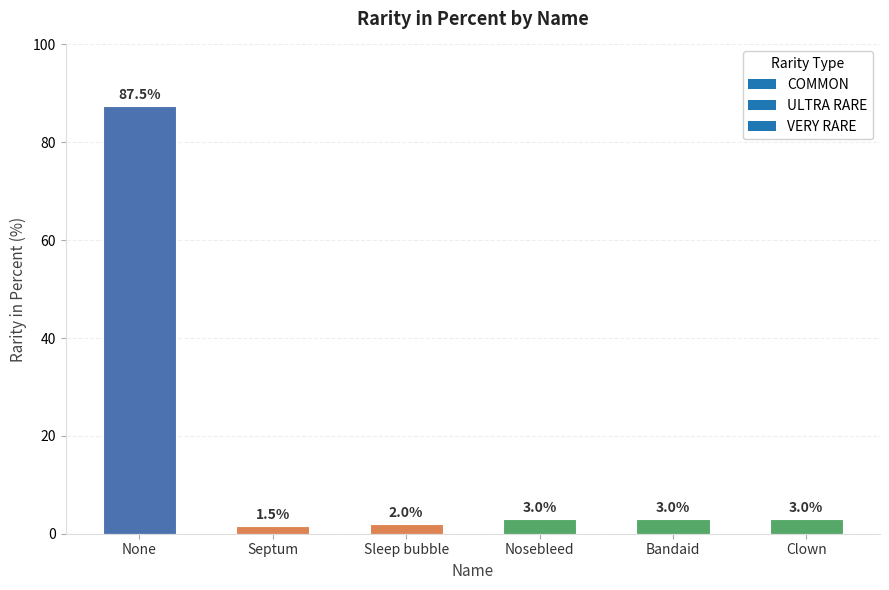

What position from the left is Sleep bubble?

3